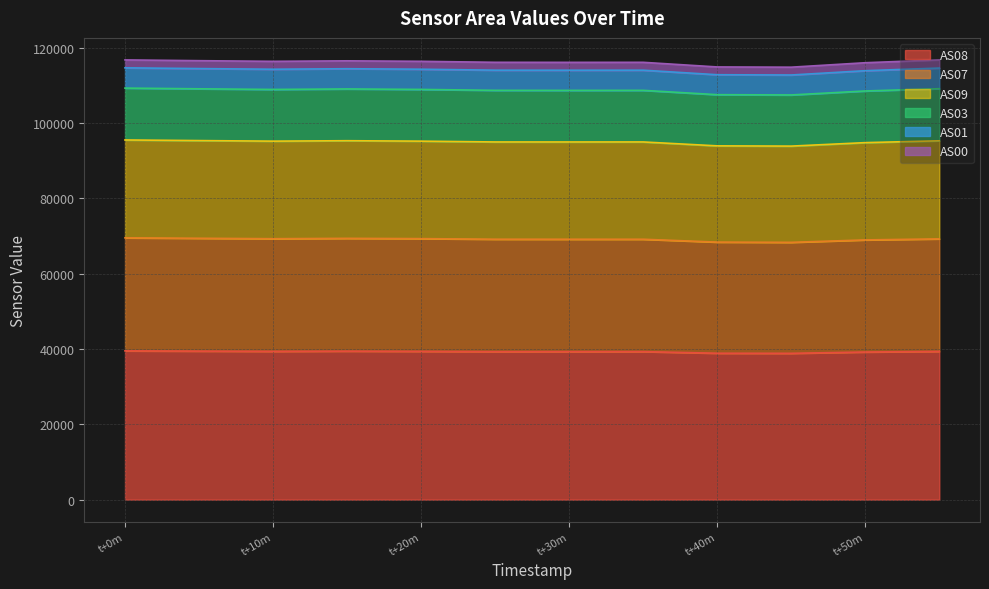

What are all the series names shown in the legend?

AS08, AS07, AS09, AS03, AS01, AS00